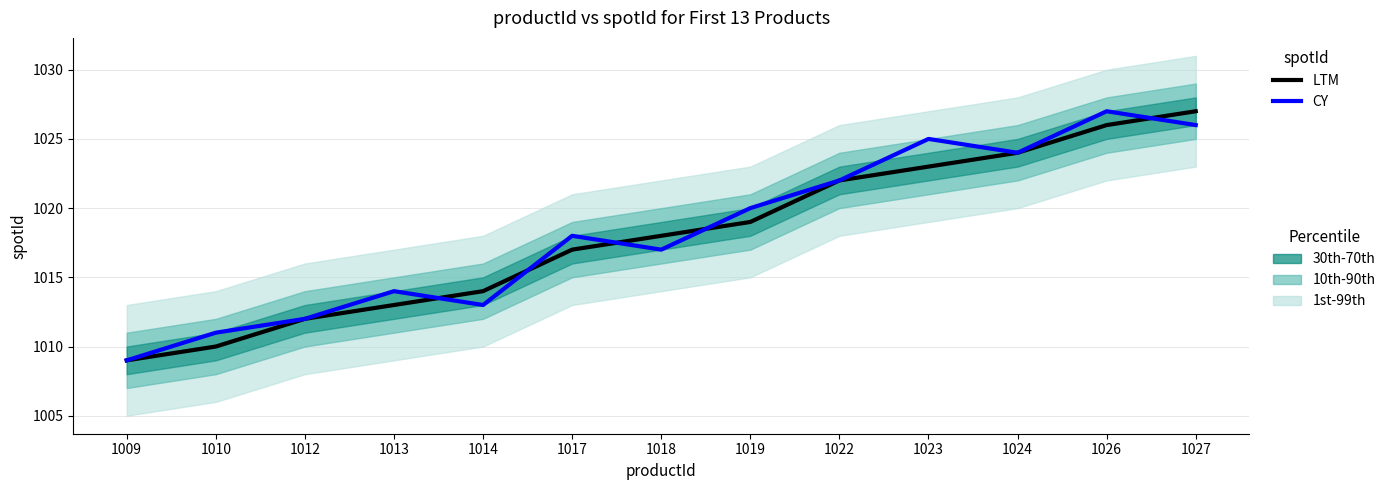

The LTM series shows 1010 at 1010. True or false?

True